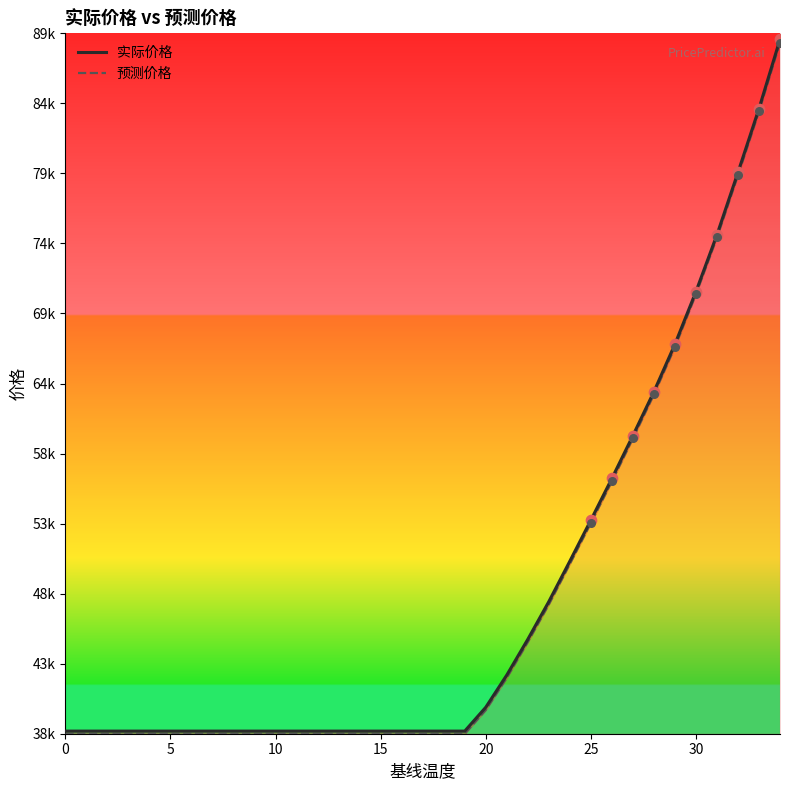

Which series reaches the minimum Y coordinate?

预测价格